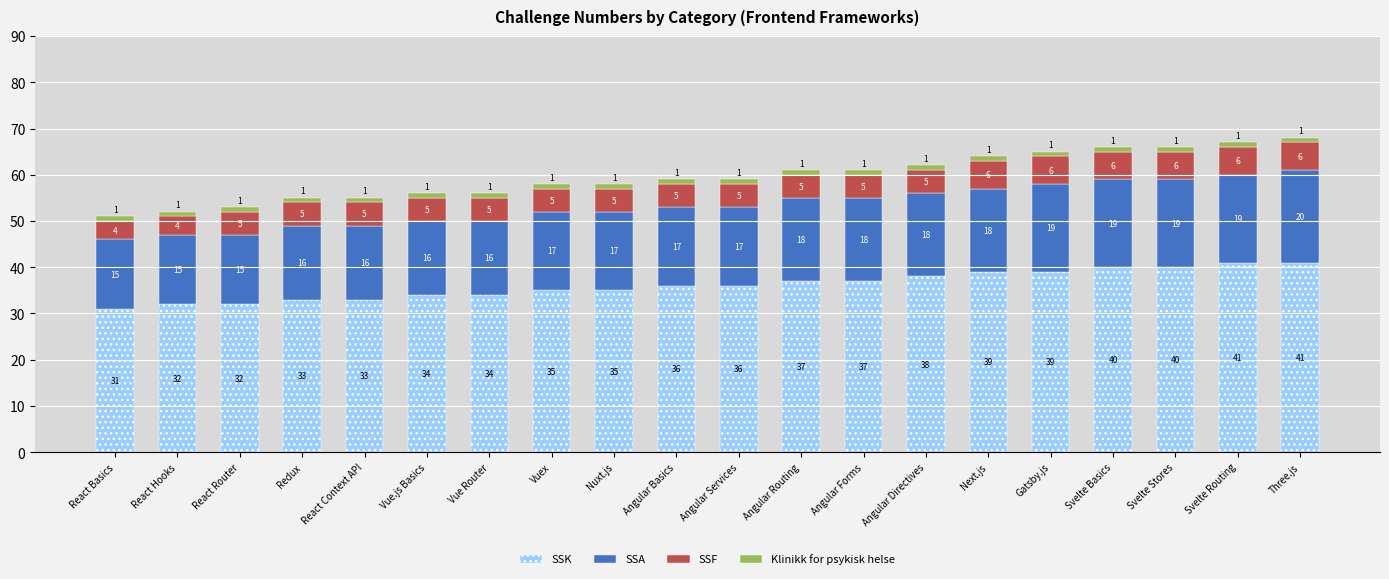

What is the maximum value for SSK?

41